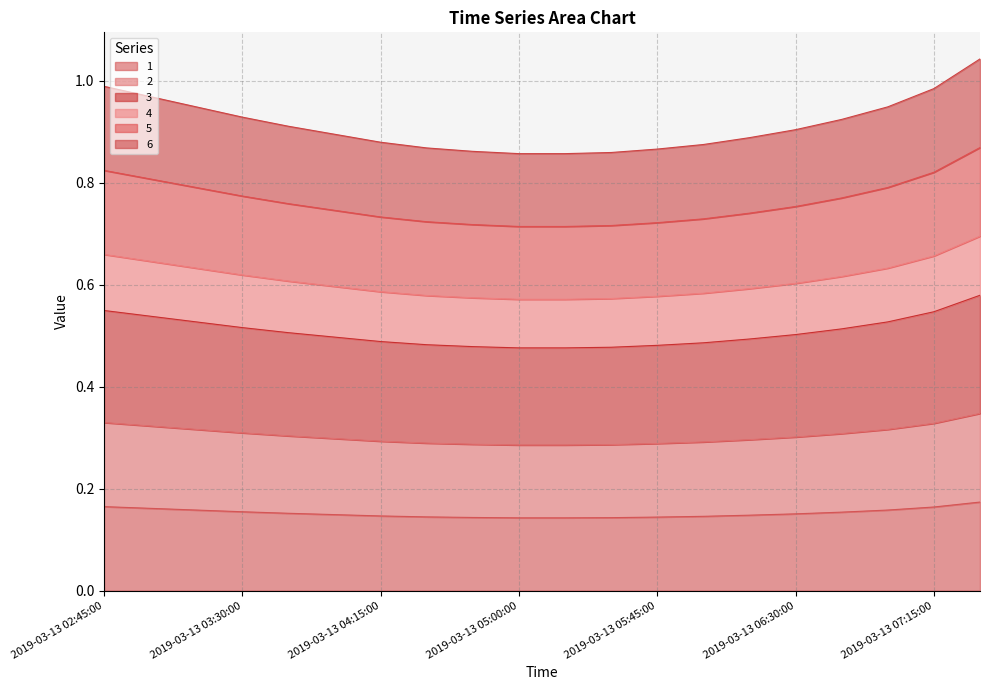

What is the average value of the 1 series?

0.5